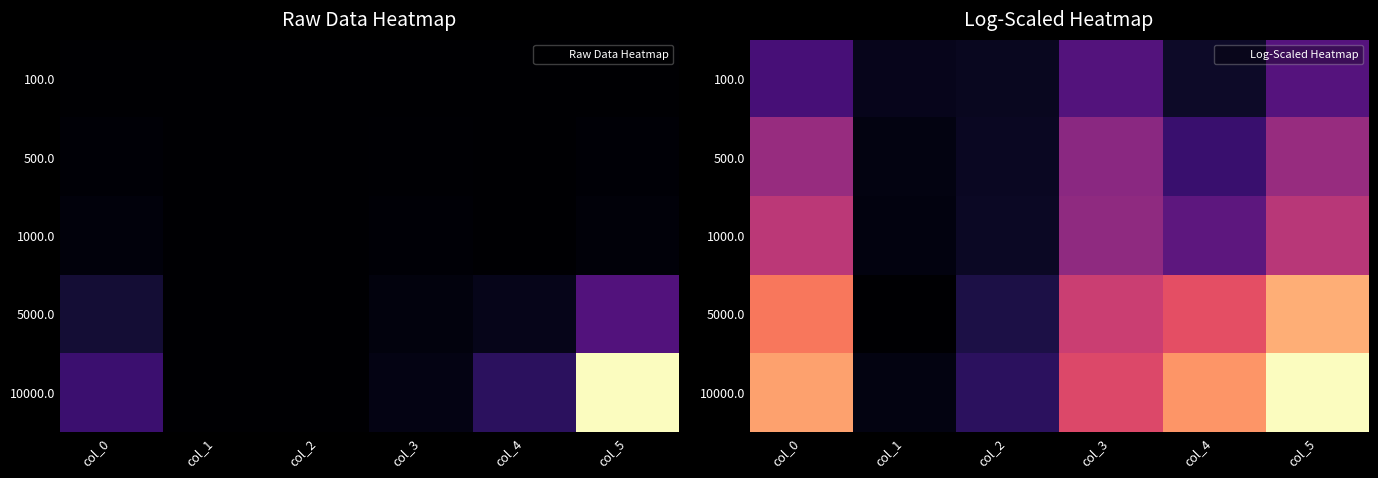

At col_4, list the series in order from smallest to largest.

100.0, 500.0, 1000.0, 5000.0, 10000.0